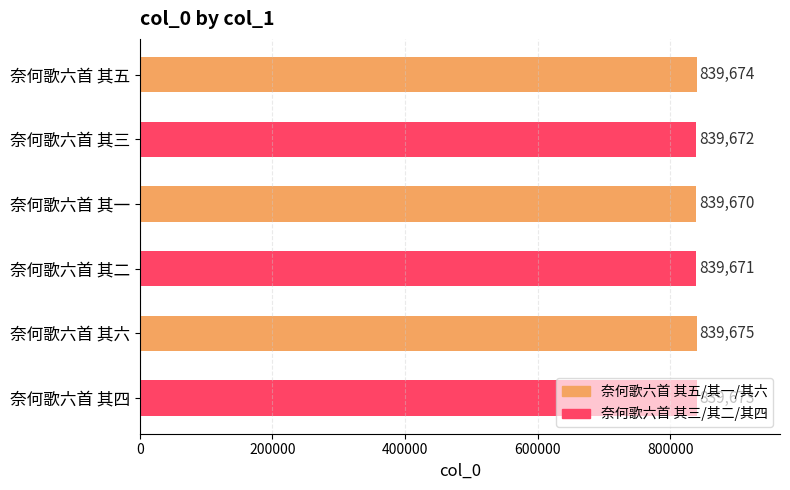

Which label corresponds to the largest value in the chart?

奈何歌六首 其六